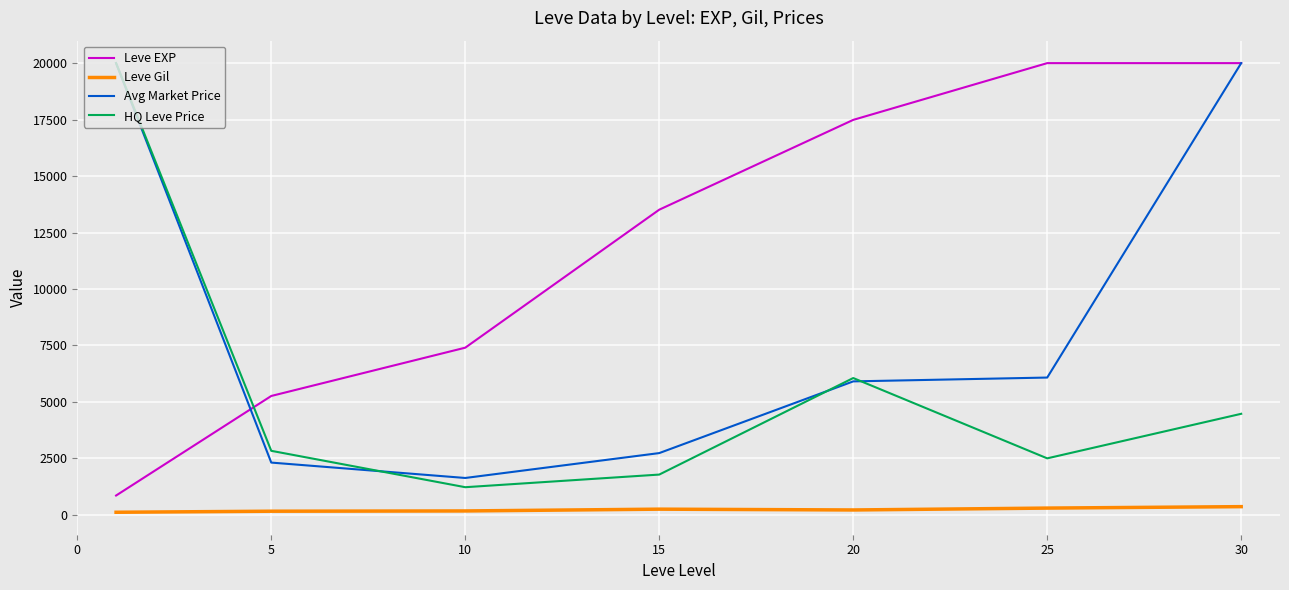

Is this an area chart (filled region under the line)?

No